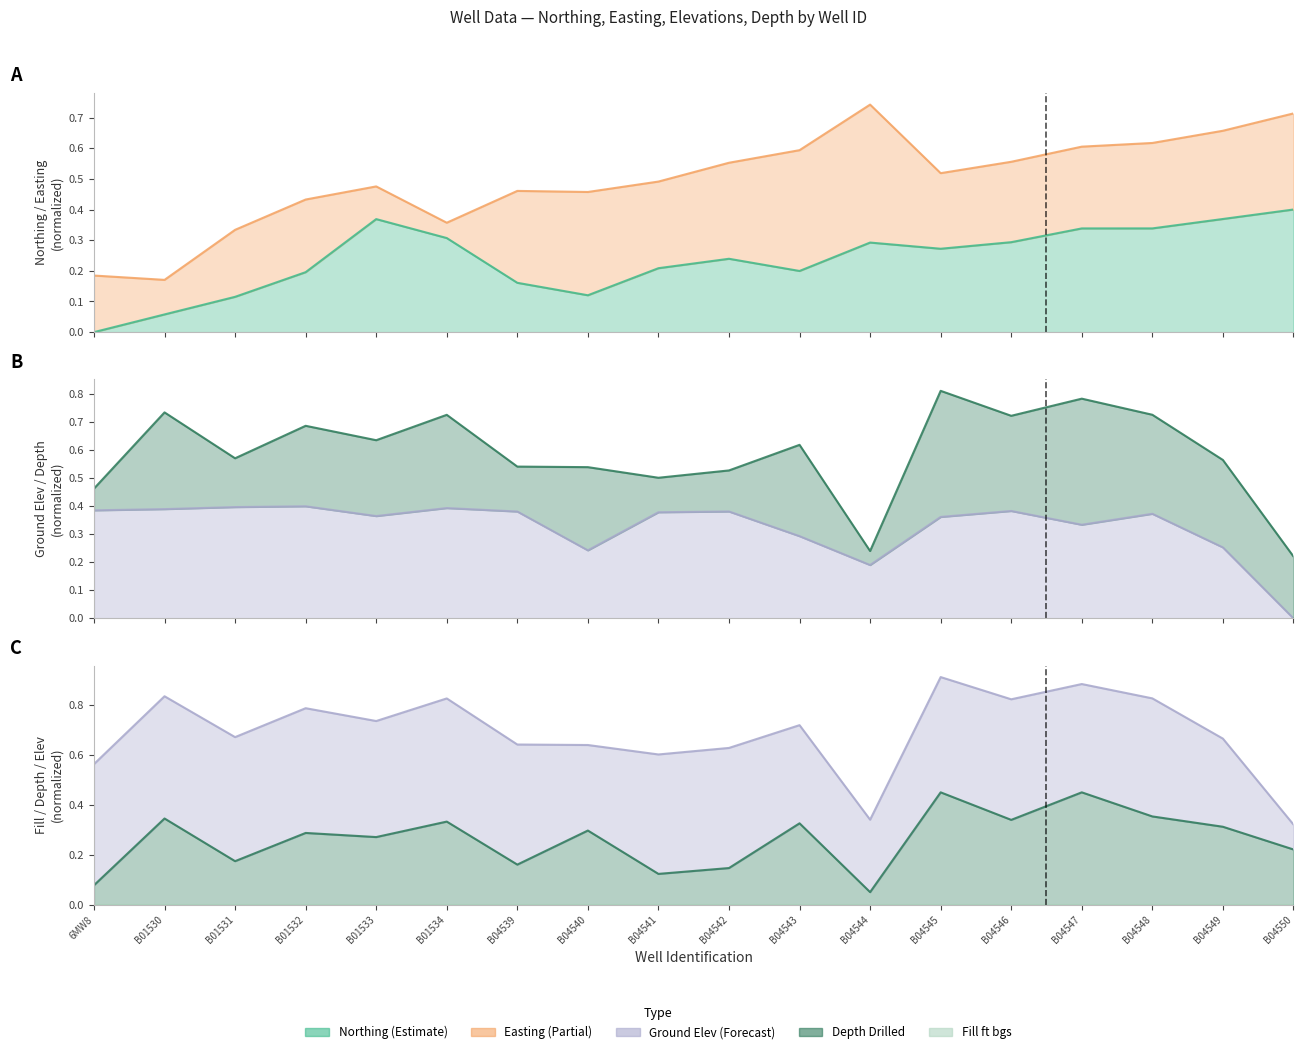

Which series has the largest total across all categories?

Ground Elevations